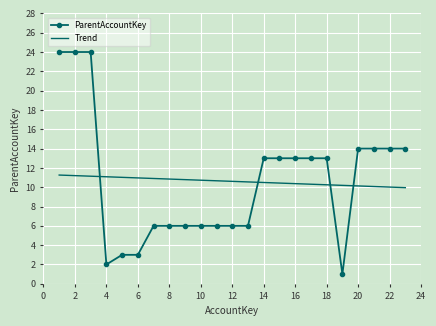

List the series in order of their peak value, lowest first.

Trend, ParentAccountKey